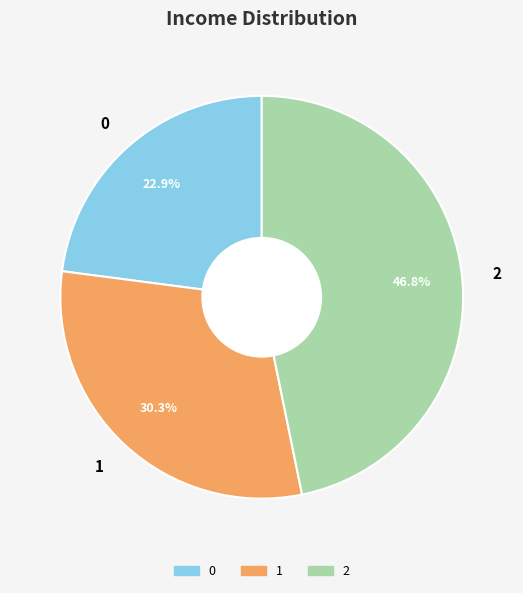

How many slices are in this pie chart?

3